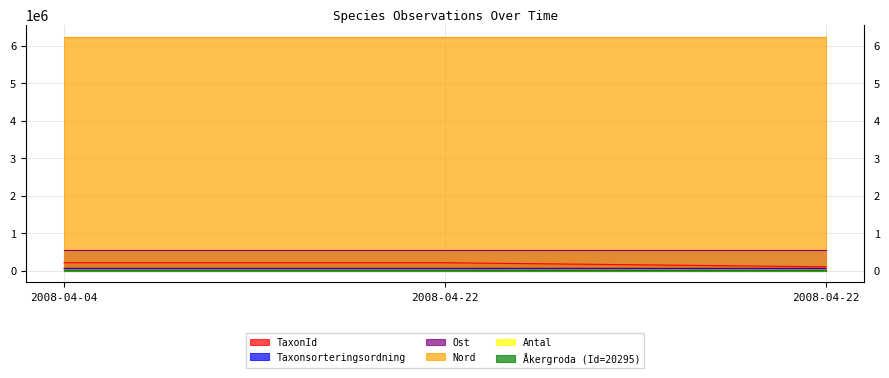

How many distinct data groups are displayed?

6